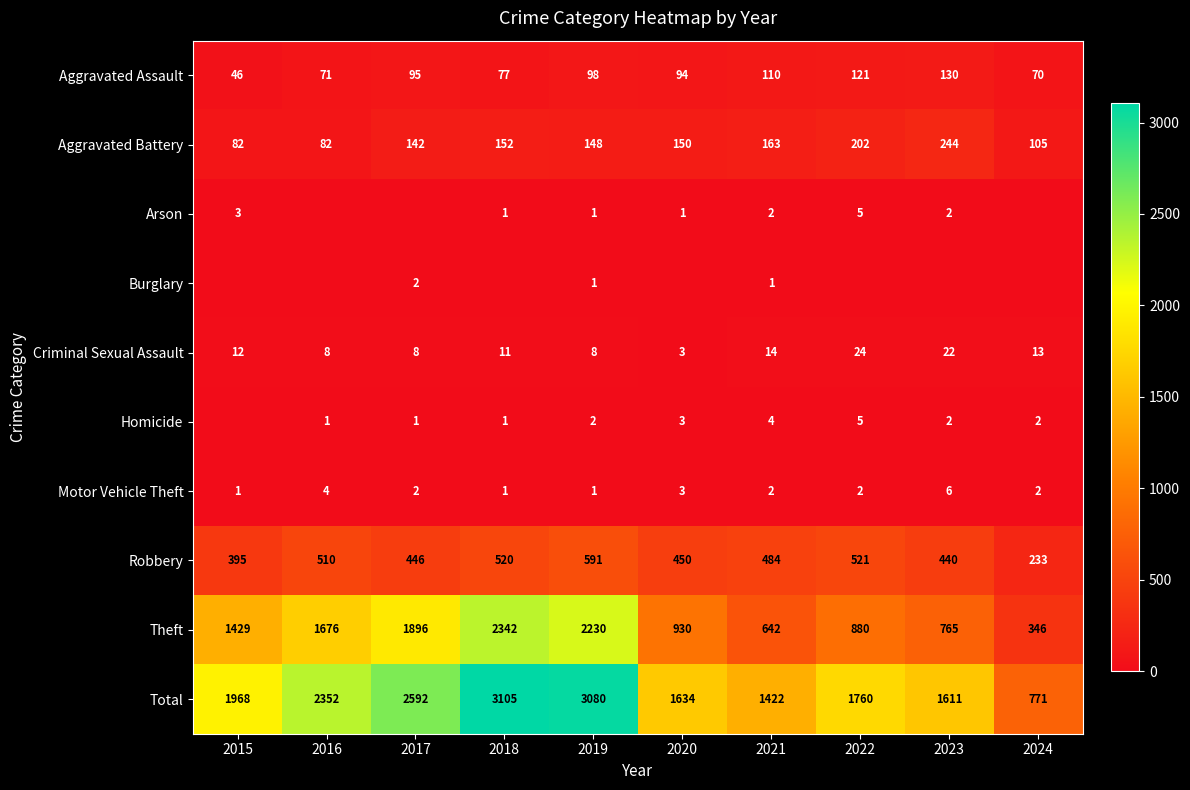

What is the sum of all Aggravated Battery values?

1470